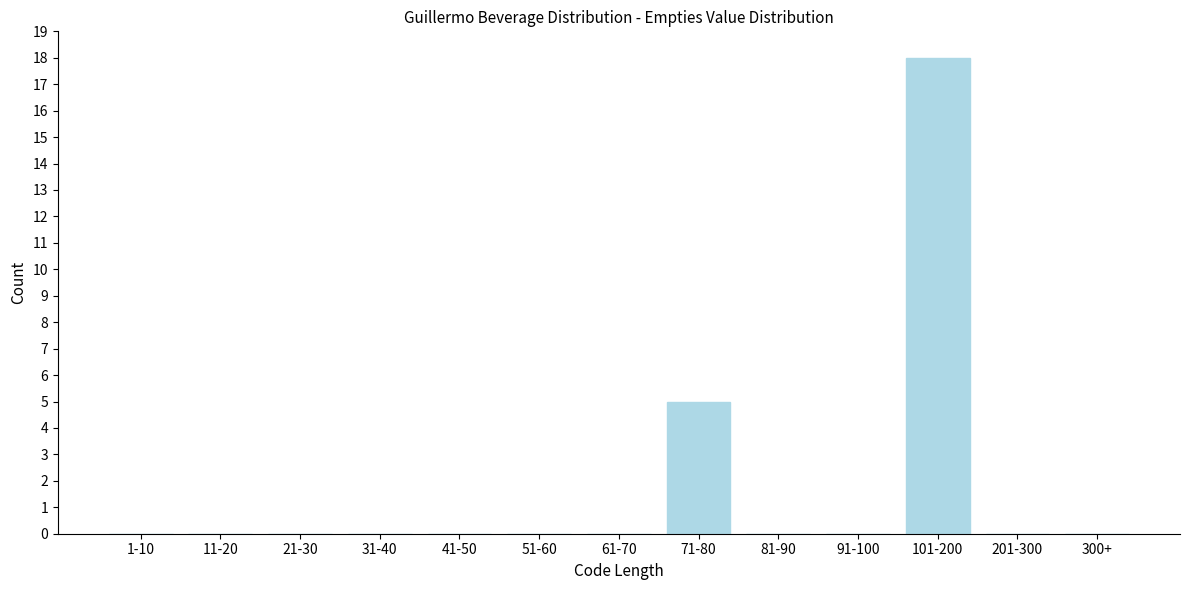

Reading right to left, transcribe all the data shown in this chart.

300+=0	201-300=0	101-200=18	91-100=0	81-90=0	71-80=5	61-70=0	51-60=0	41-50=0	31-40=0	21-30=0	11-20=0	1-10=0